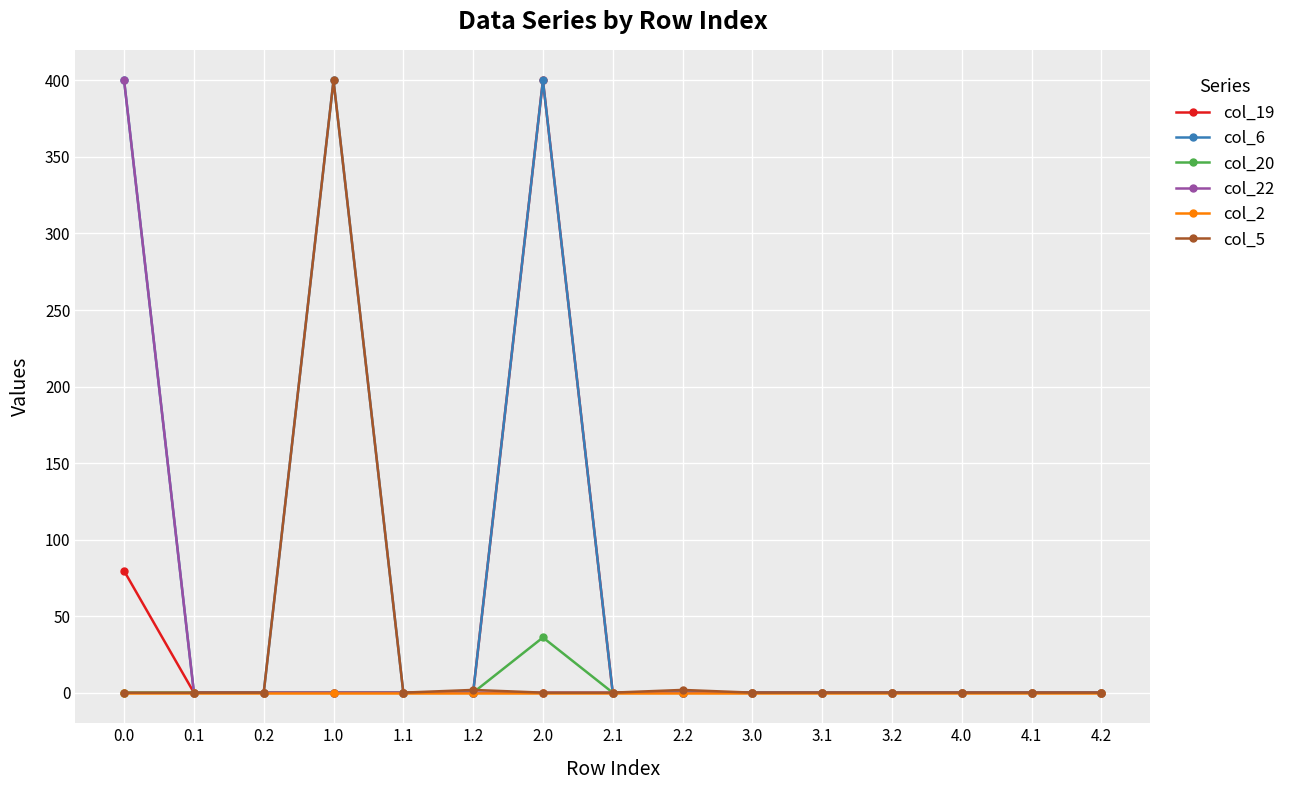

Which series has the largest total across all categories?

col_6